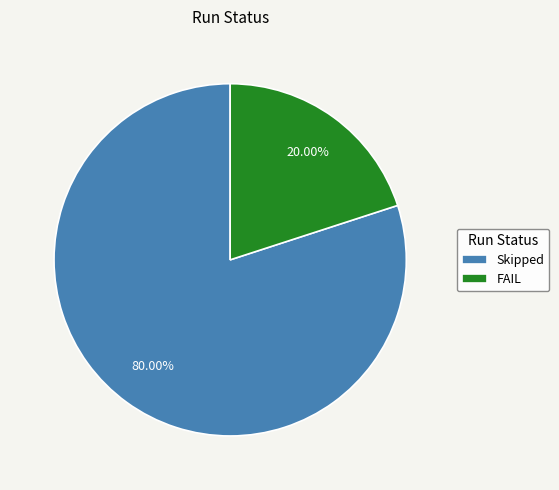

Which has a higher value, Skipped or FAIL?

Skipped